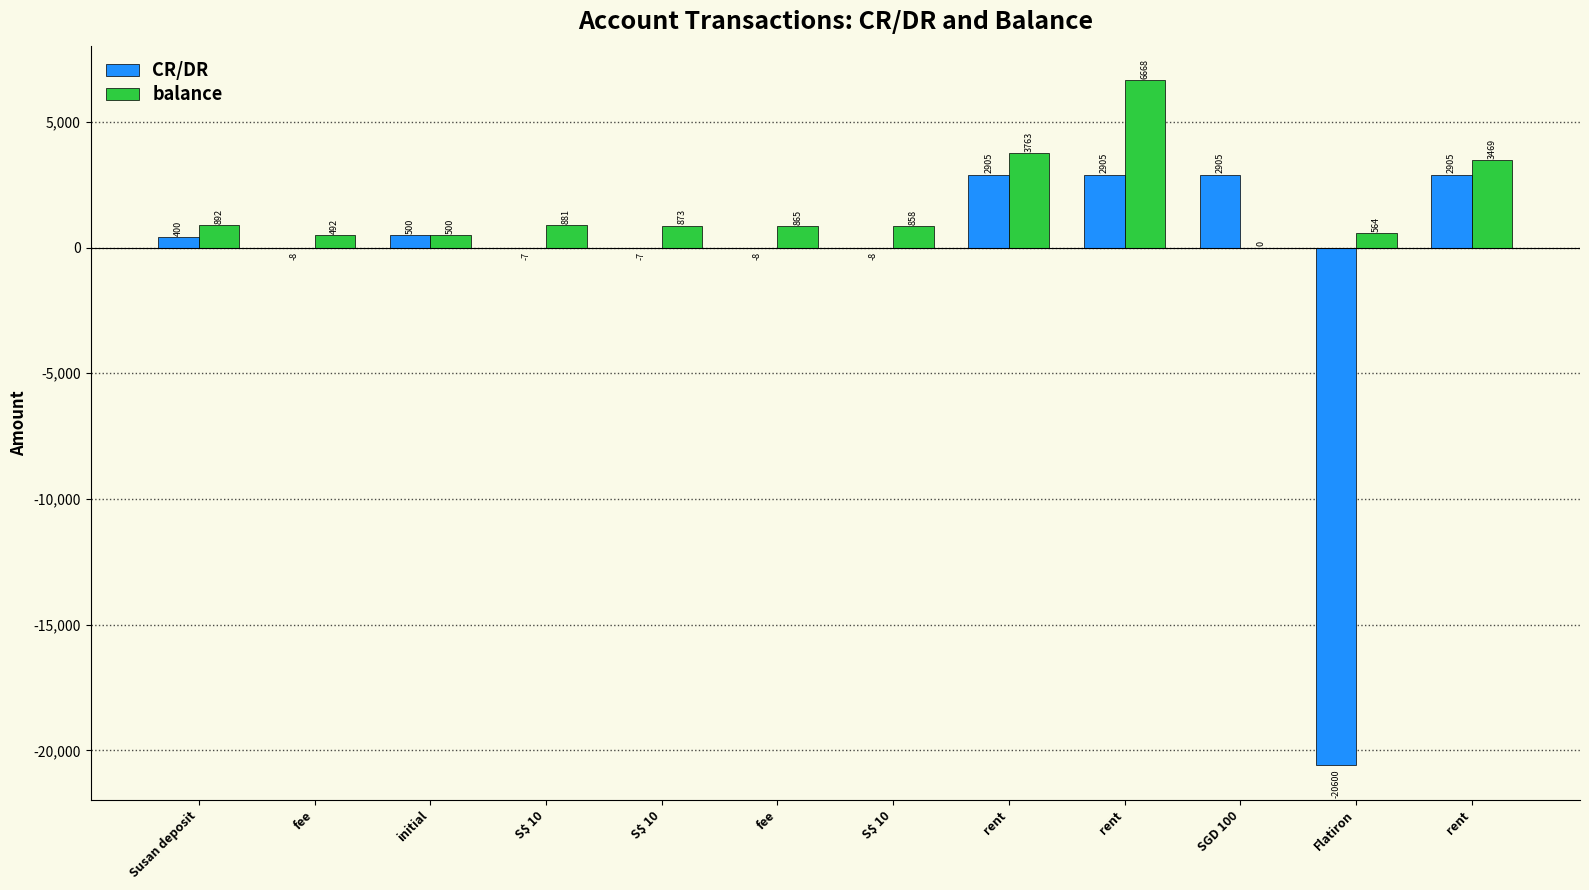

What is the spread (max minus min) of values at Susan deposit?

492.0